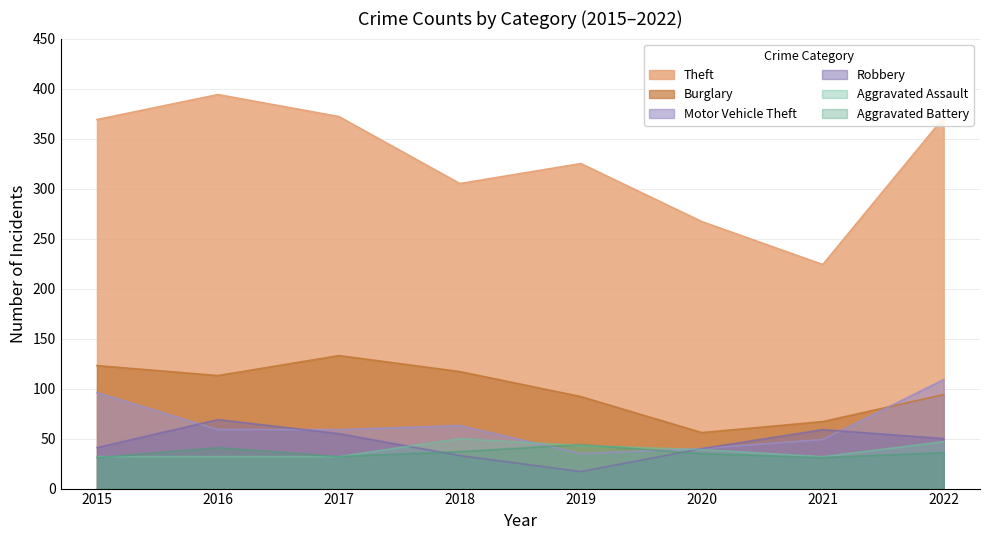

True or false: Aggravated Assault has more than 0 interior local peaks.

True